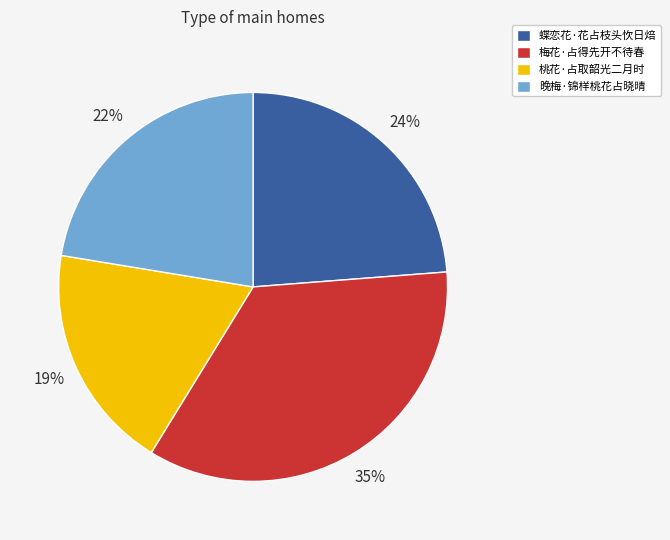

To the nearest percent, what percentage of the pie is 蝶恋花·花占枝头忺日焙?

24%